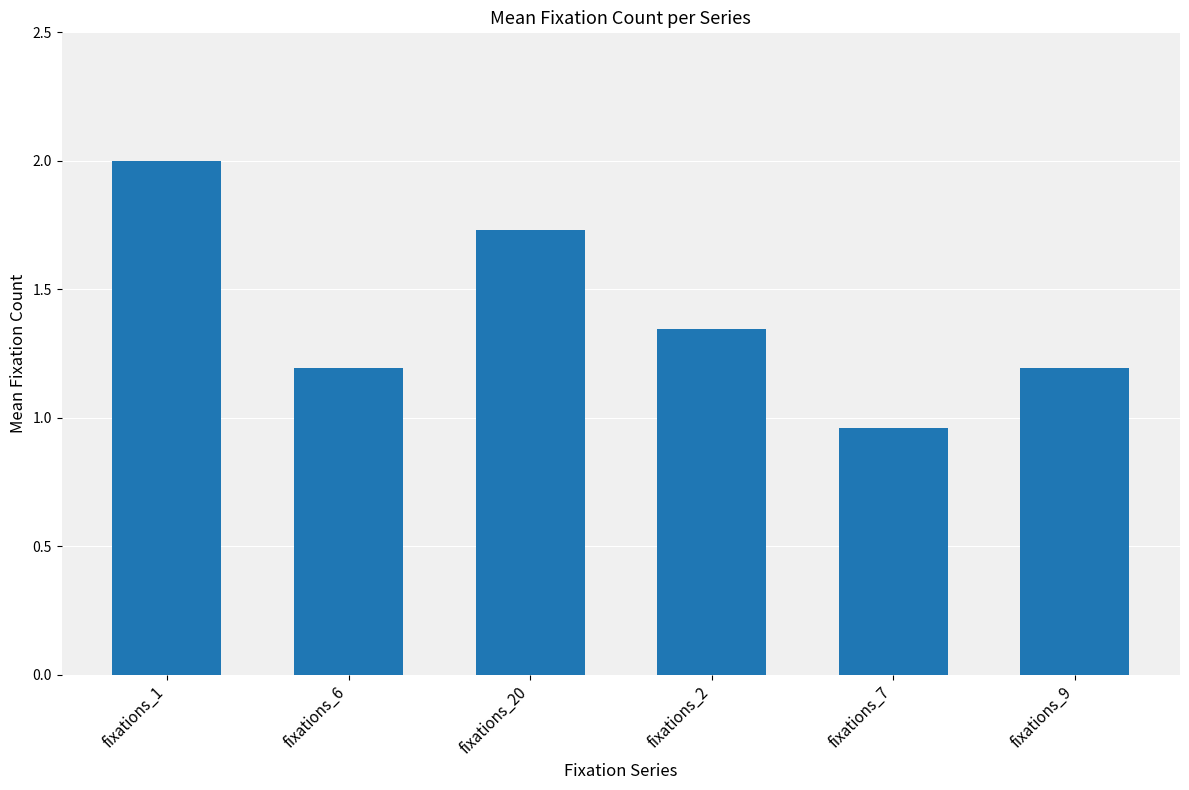

Does the chart contain stacked bars?

No